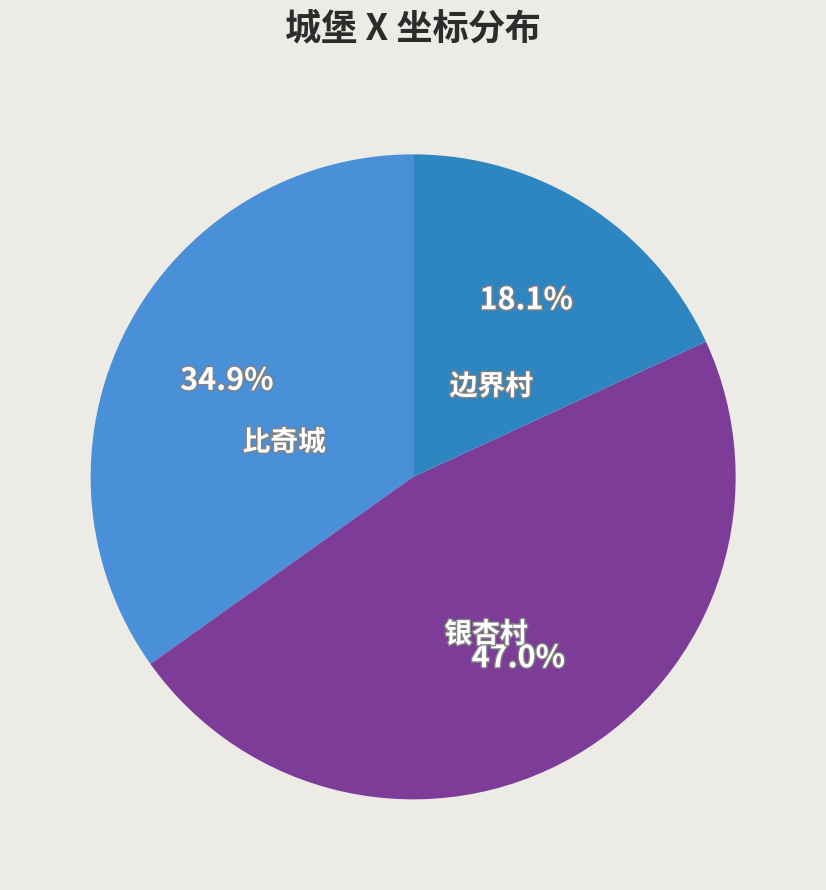

Does 比奇城 account for over 50% of the chart?

No